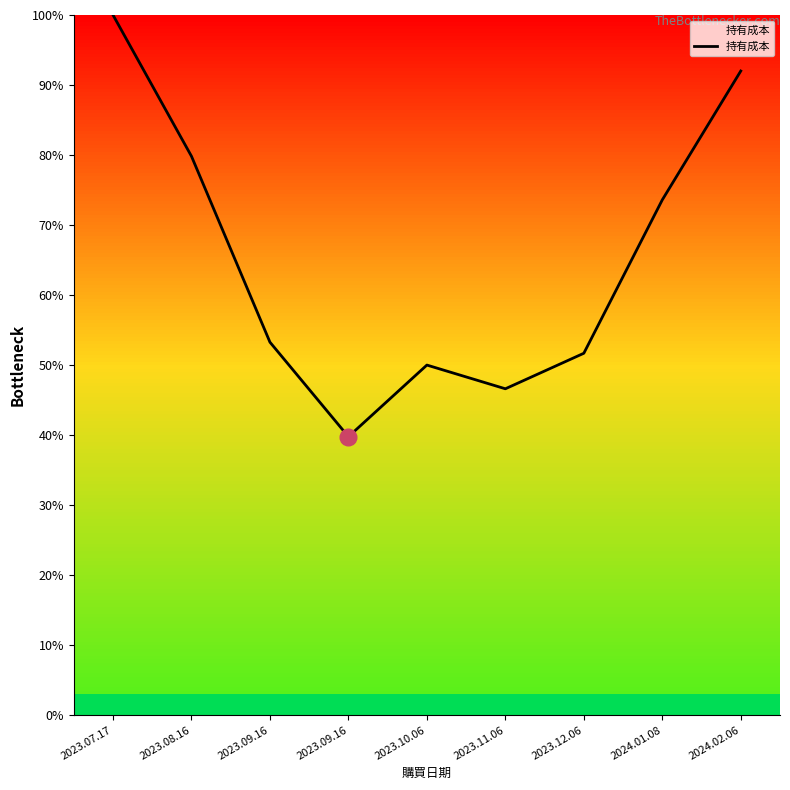

Between 2023.09.16 and 2023.08.16, which is larger?

2023.08.16